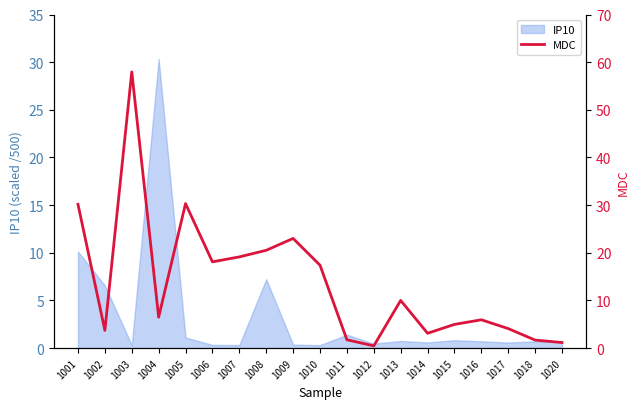

At which category does the chart reach its peak across all series?

1003